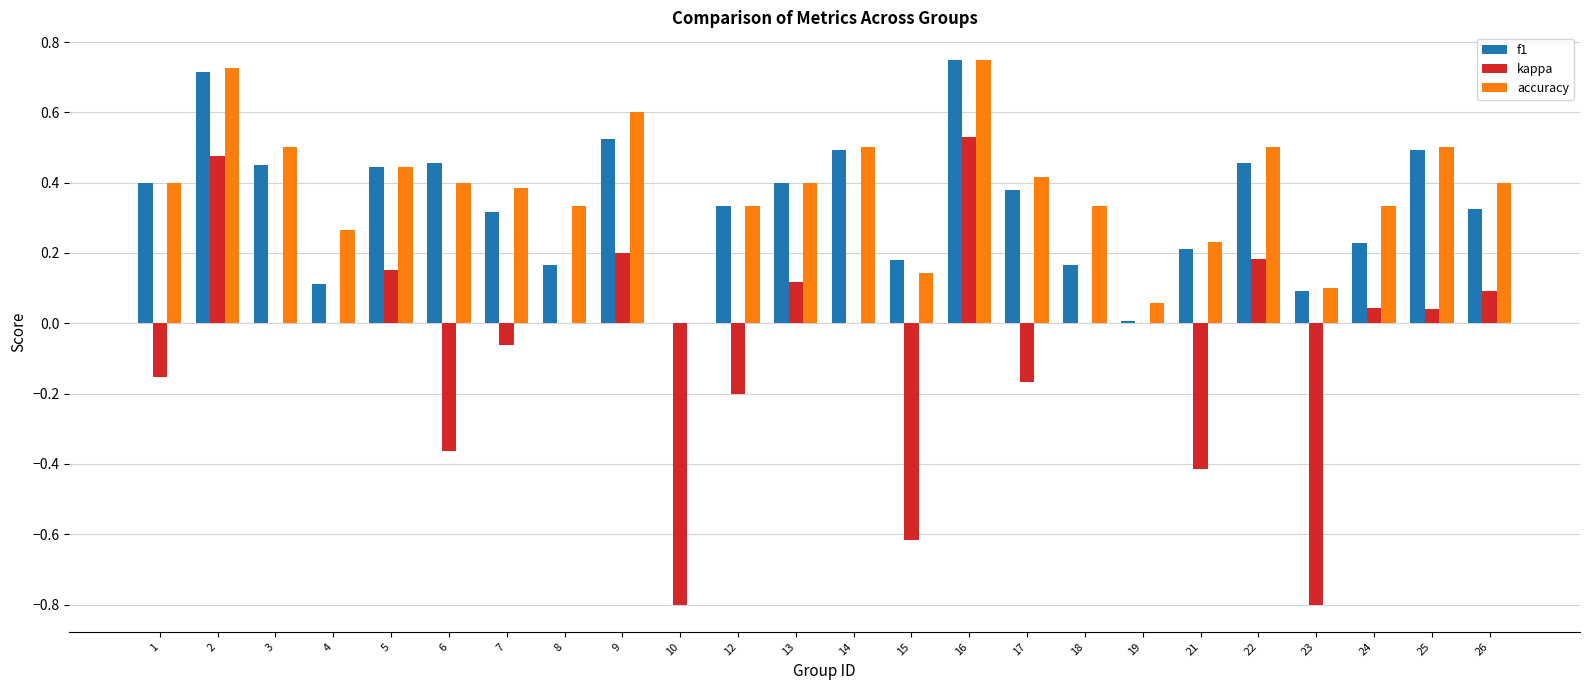

True or false: f1 has a value of 0.0 at 10.

True